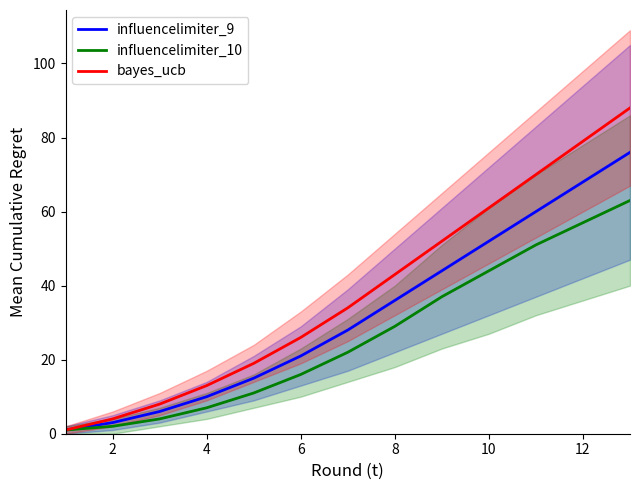

The influencelimiter_9 series shows 5 at 4. True or false?

False